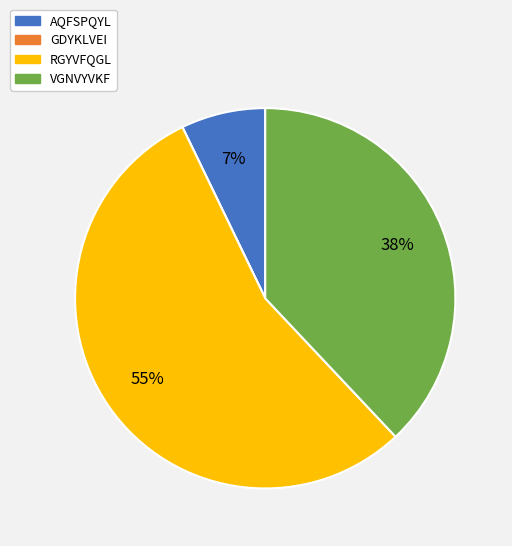

Does RGYVFQGL represent more than half of the total?

Yes